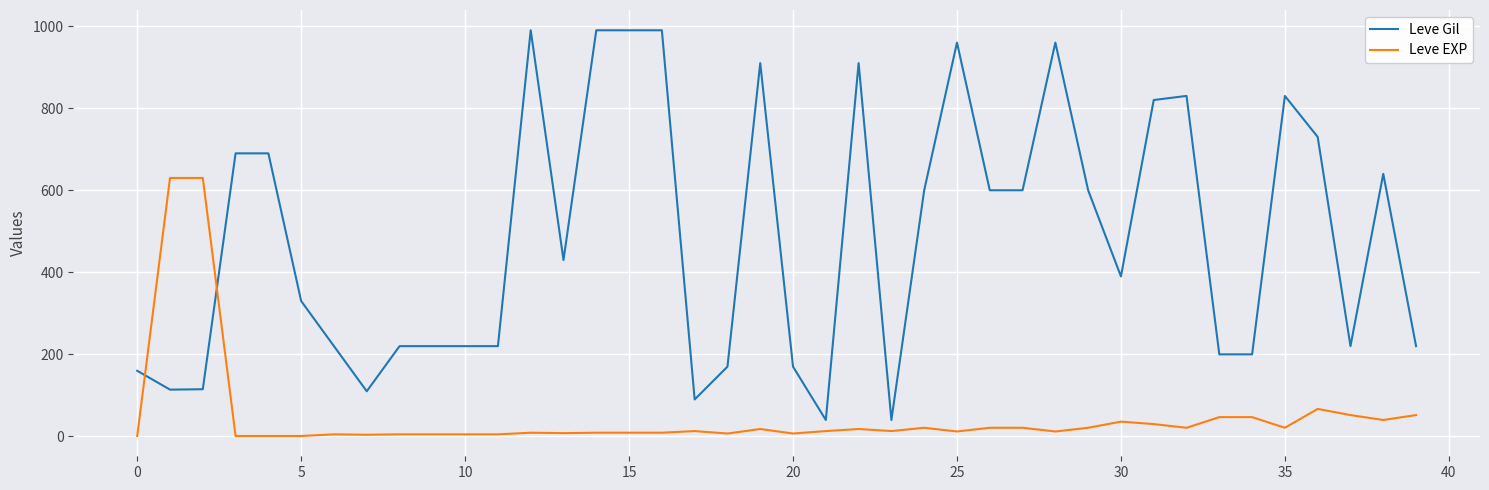

What is the sum of all Leve EXP values?

1947